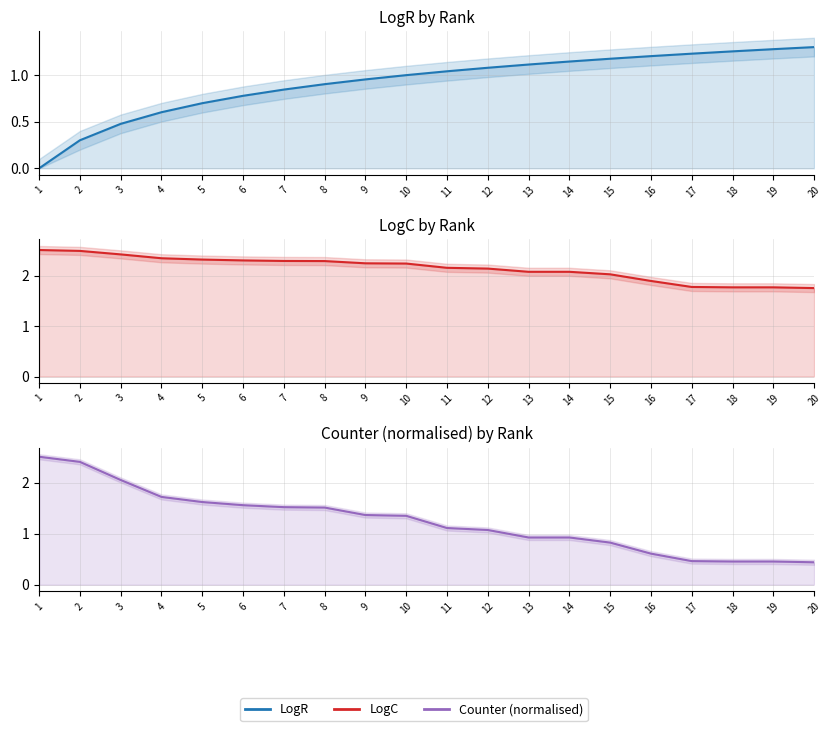

True or false: Counter (norm.) has a value of 1.1 at 12.

True